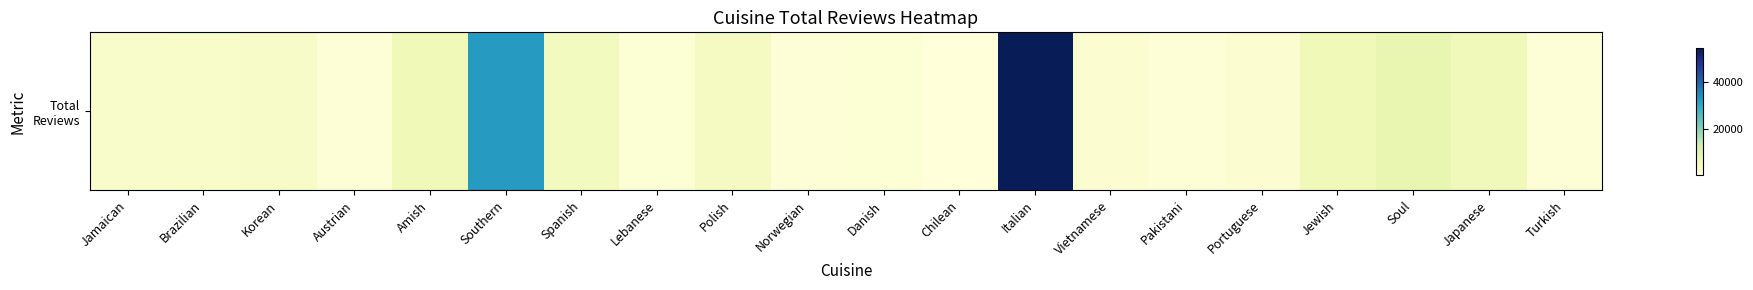

Rank the categories by value from lowest to highest.

Chilean, Turkish, Austrian, Norwegian, Pakistani, Lebanese, Danish, Vietnamese, Portuguese, Jamaican, Brazilian, Korean, Polish, Spanish, Japanese, Jewish, Amish, Soul, Southern, Italian